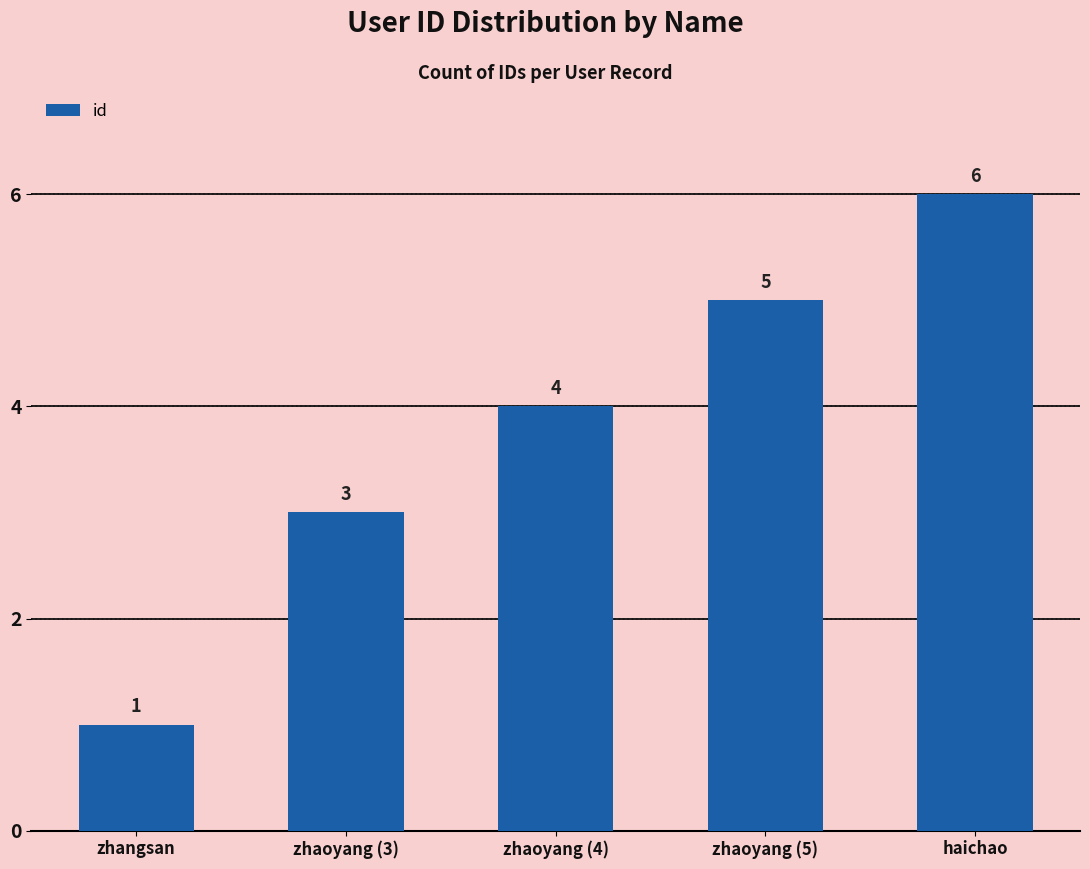

True or false: the data shows 3 at zhaoyang (5).

False